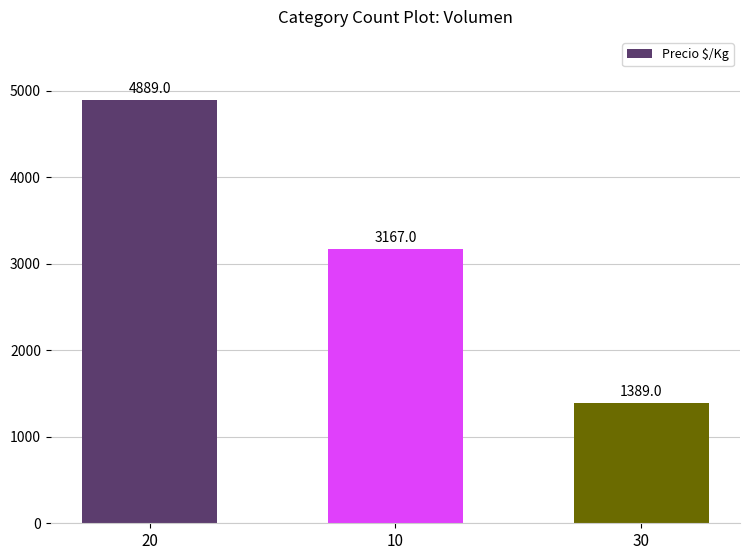

Rank the categories by value from highest to lowest.

20, 10, 30